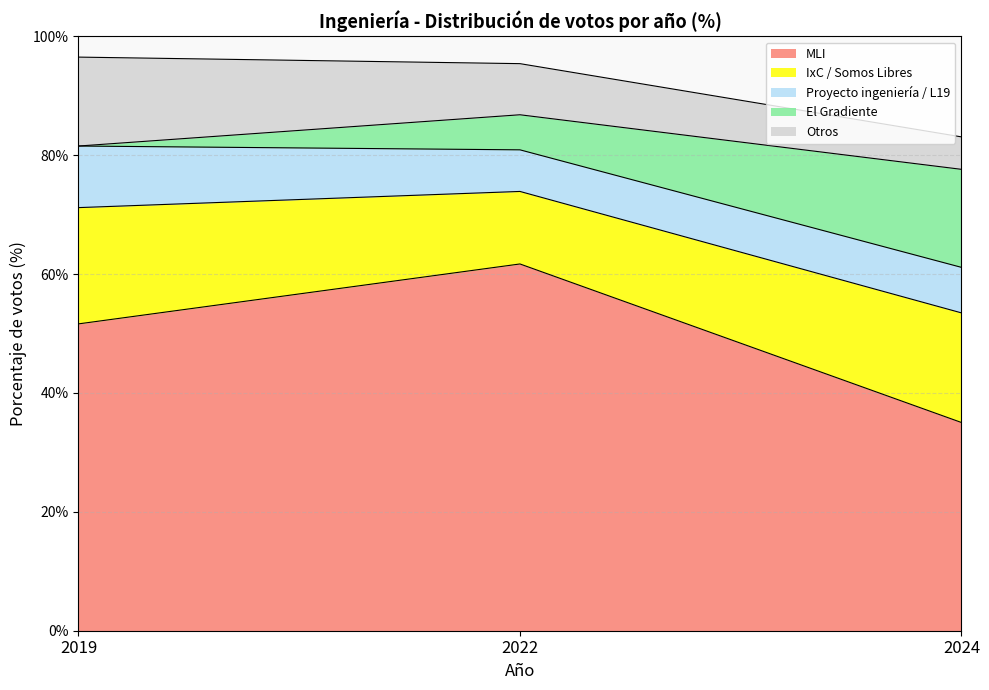

Read the Proyecto ingeniería / L19 value at 2019.

10.4